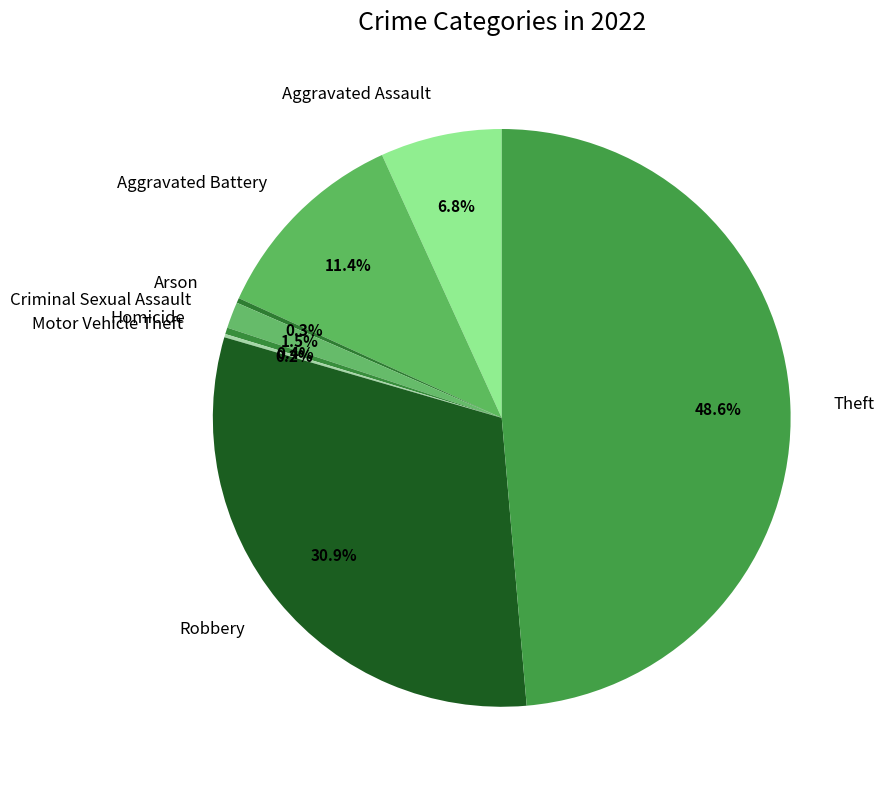

Which slice is the largest?

Theft